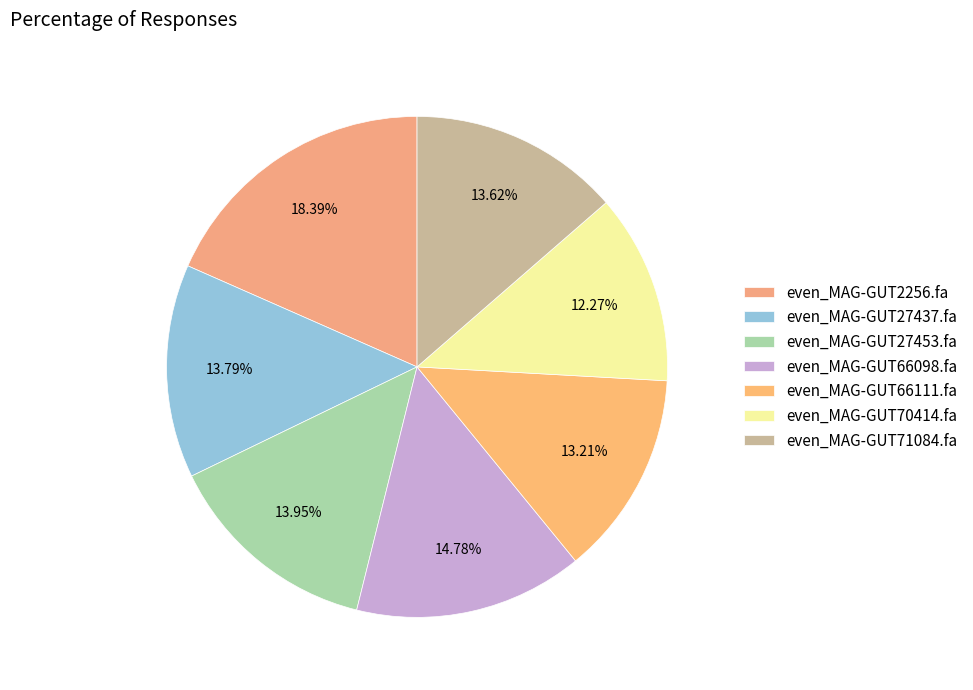

To the nearest percent, what portion does even_MAG-GUT70414.fa represent?

12%